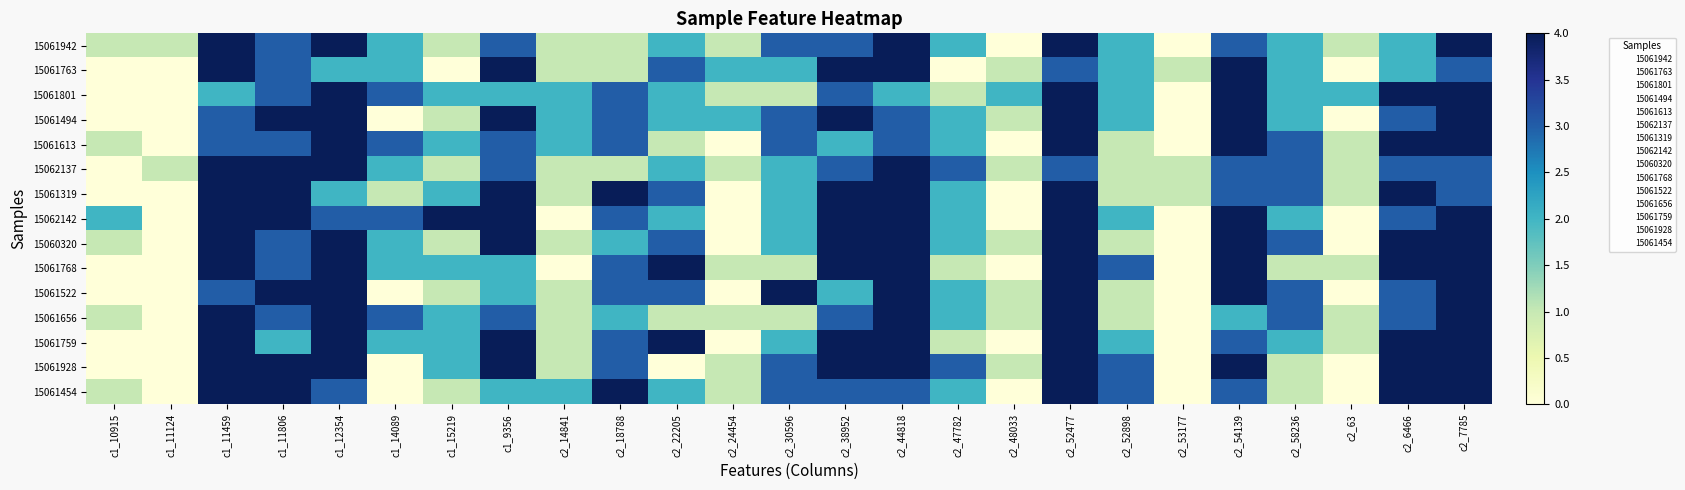

What is the maximum value shown in the chart?

4